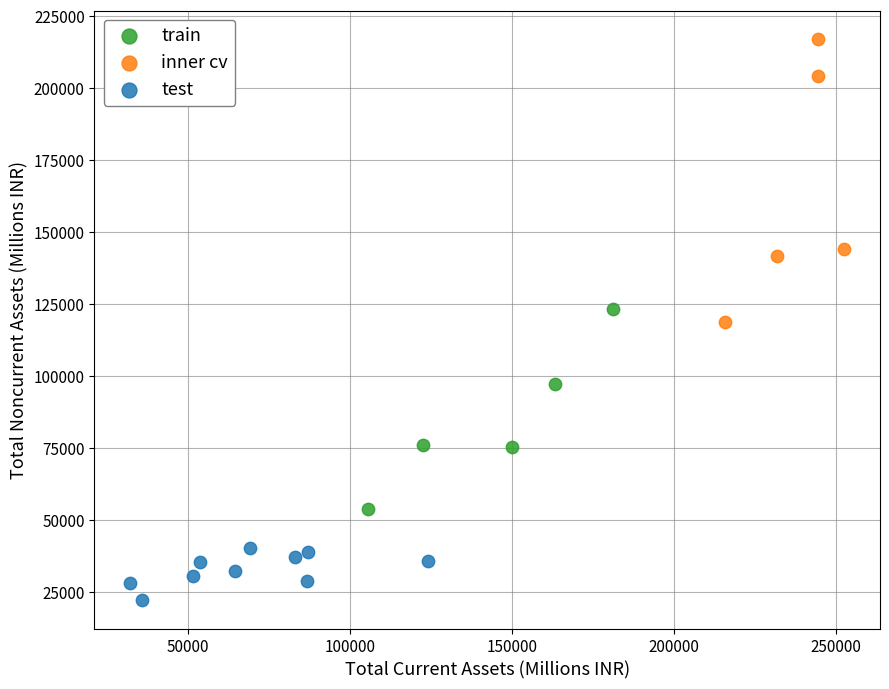

Which series reaches the maximum Y coordinate?

inner cv